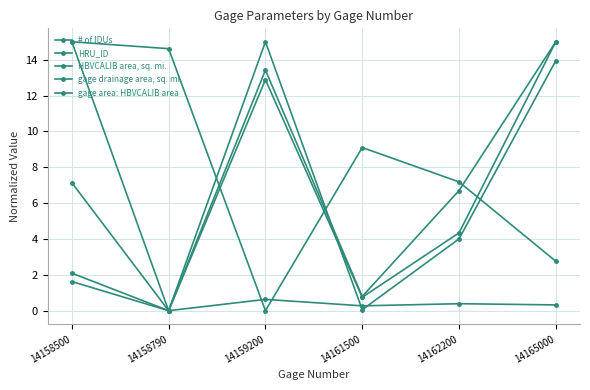

How many times do gage area: HBVCALIB area and HRU_ID cross each other?

2